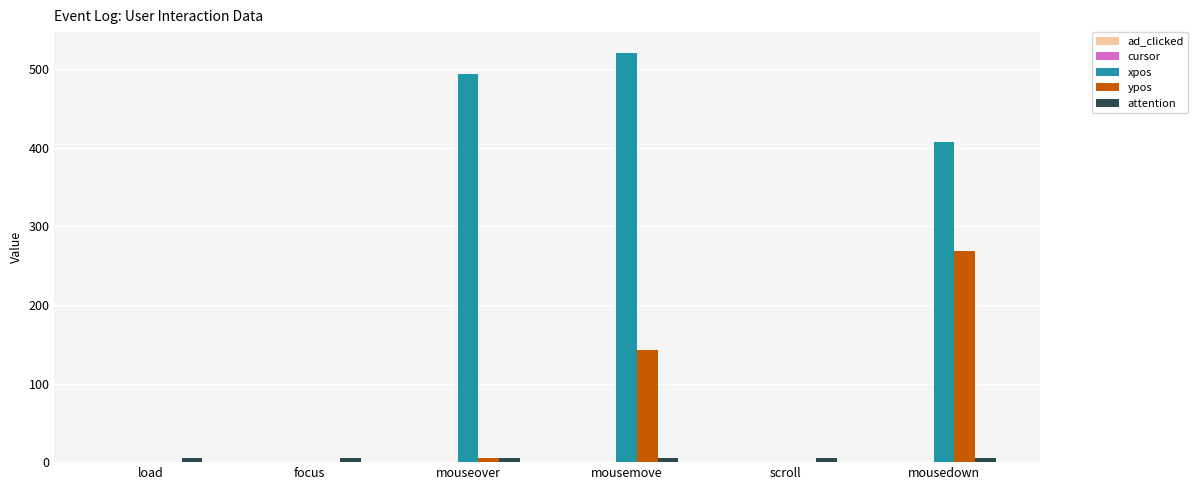

What is the maximum value shown in the chart?

521